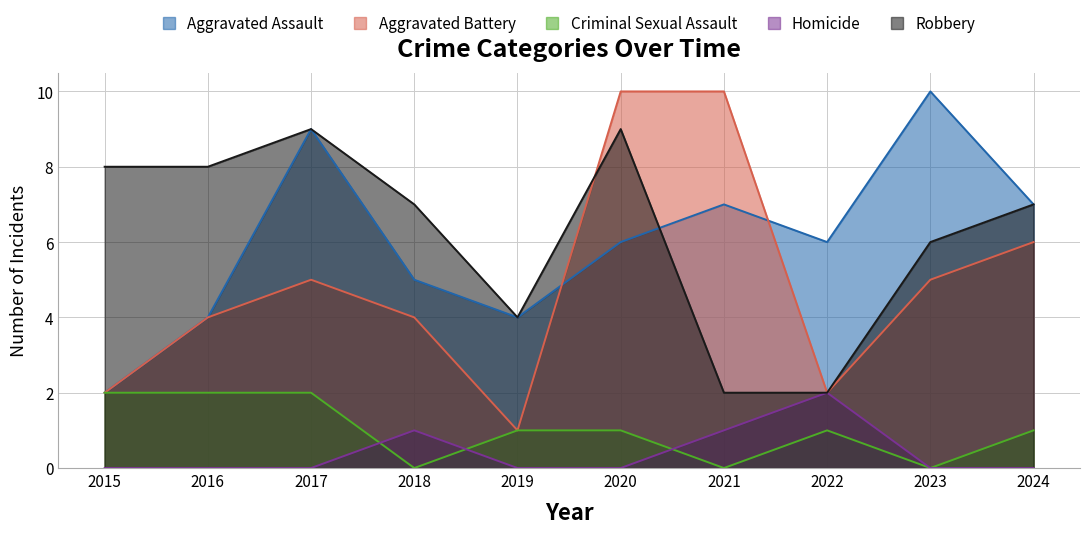

Reading right to left, list all the values displayed in this chart.

Aggravated Assault: 7	10	6	7	6	4	5	9	4	2
Aggravated Battery: 6	5	2	10	10	1	4	5	4	2
Criminal Sexual Assault: 1	0	1	0	1	1	0	2	2	2
Homicide: 0	0	2	1	0	0	1	0	0	0
Robbery: 7	6	2	2	9	4	7	9	8	8